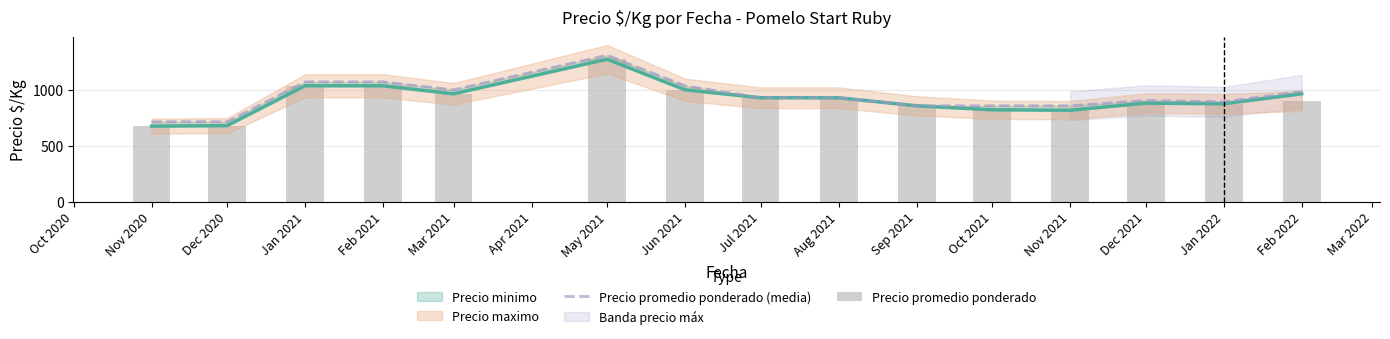

What is the value of the 14th bar from the left?

892.5